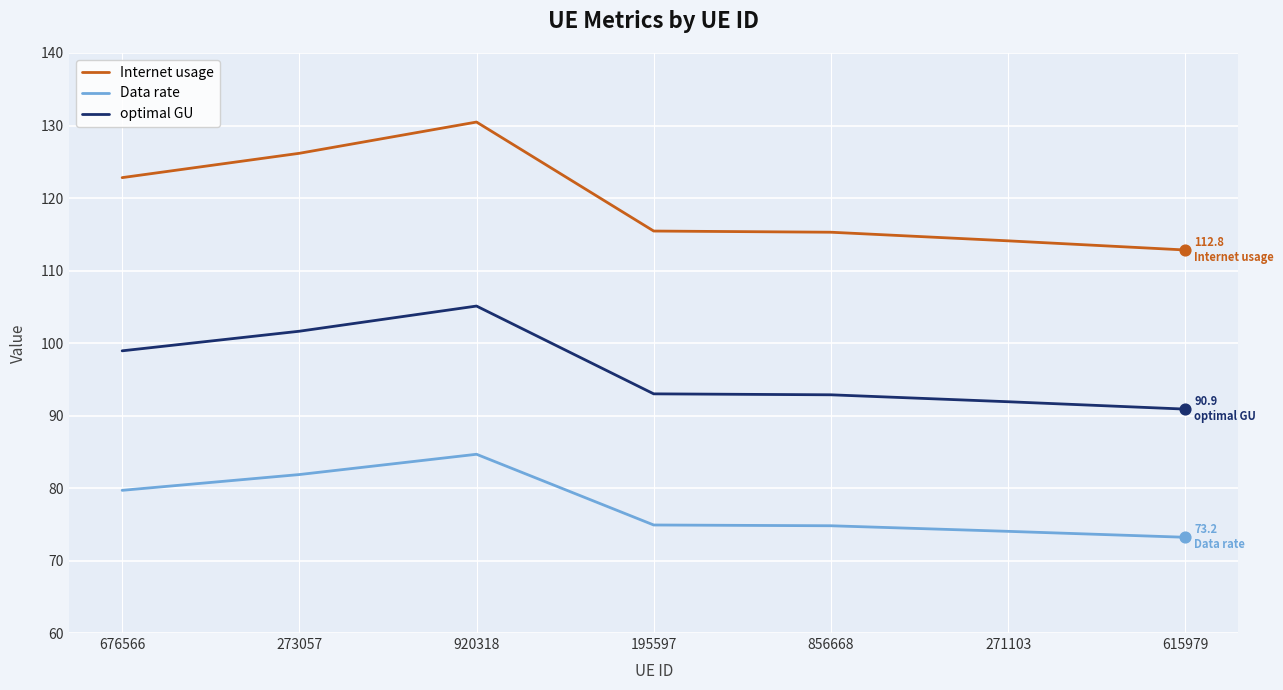

What is the spread (max minus min) of values at 195597?

40.5